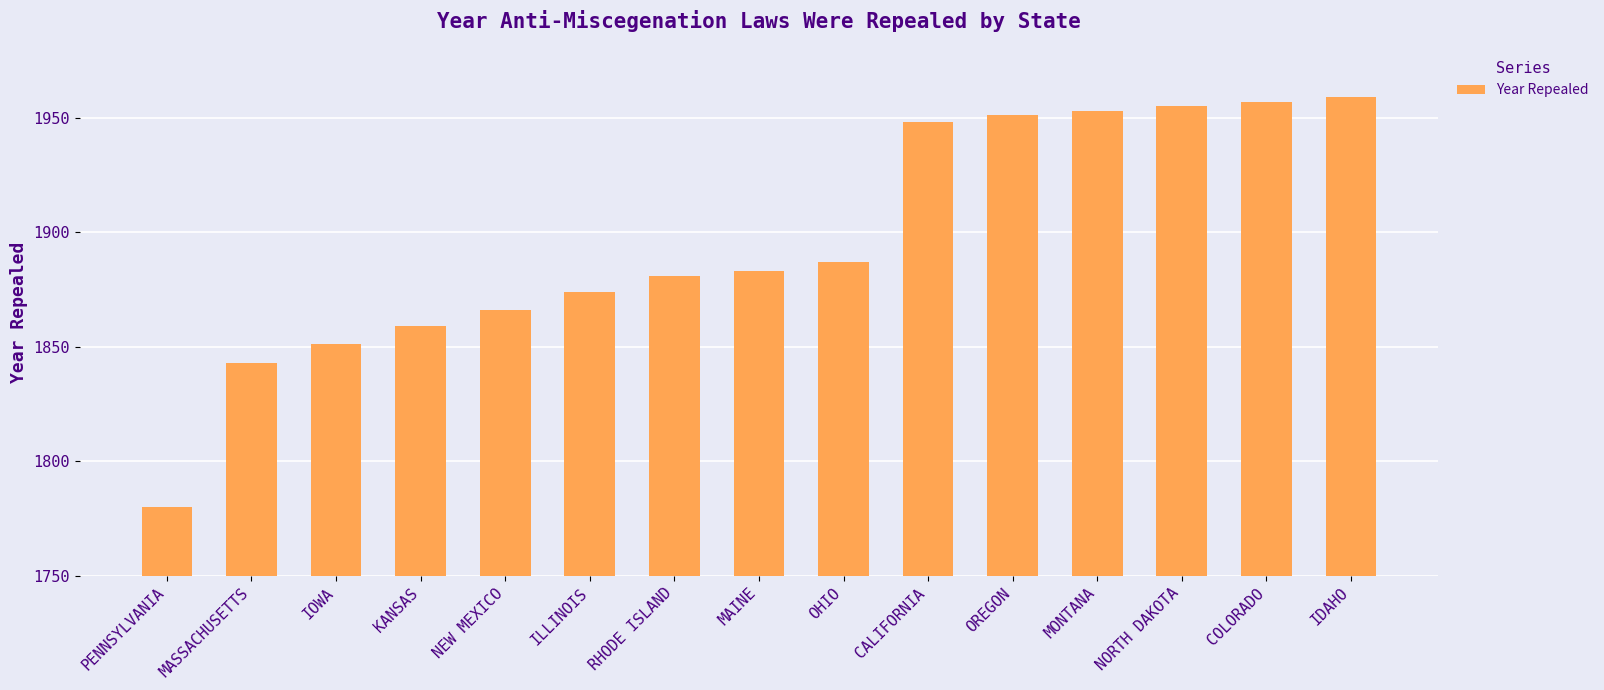

Does the chart contain stacked bars?

No